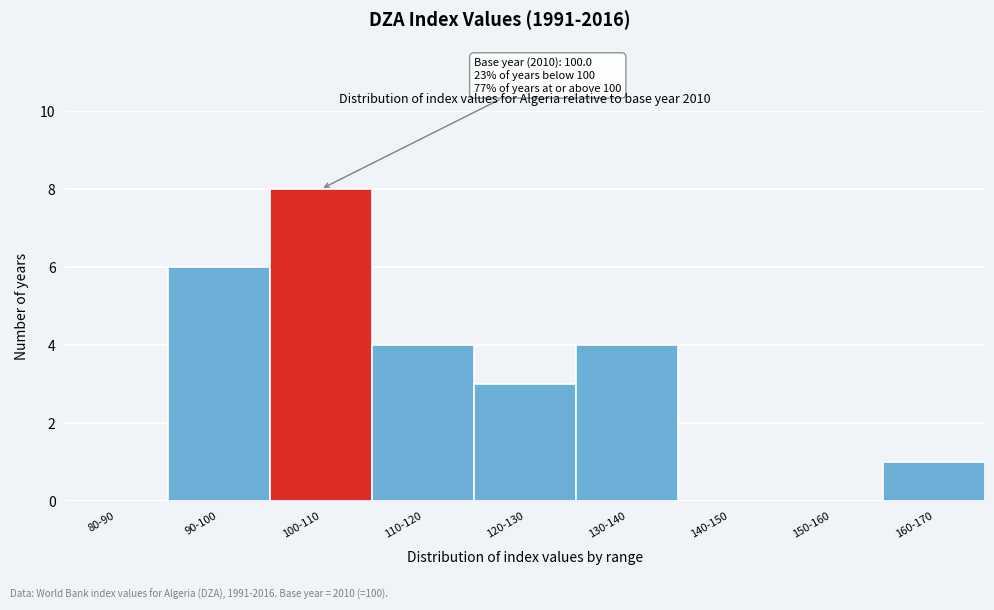

Reading right to left, list all the values displayed in this chart.

160-170=1	150-160=0	140-150=0	130-140=4	120-130=3	110-120=4	100-110=8	90-100=6	80-90=0